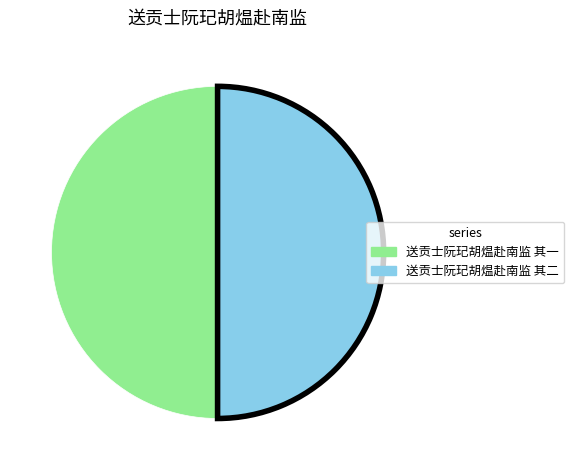

True or false: 送贡士阮玘胡煴赴南监 其二 accounts for 59% of the total.

False